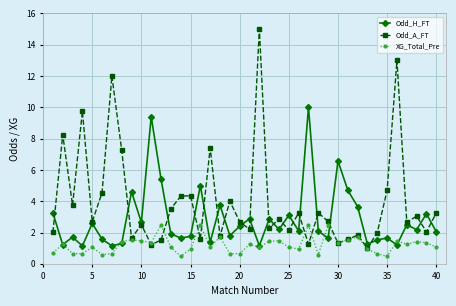

True or false: Odd_H_FT has more than 1 points higher than both neighbors.

True